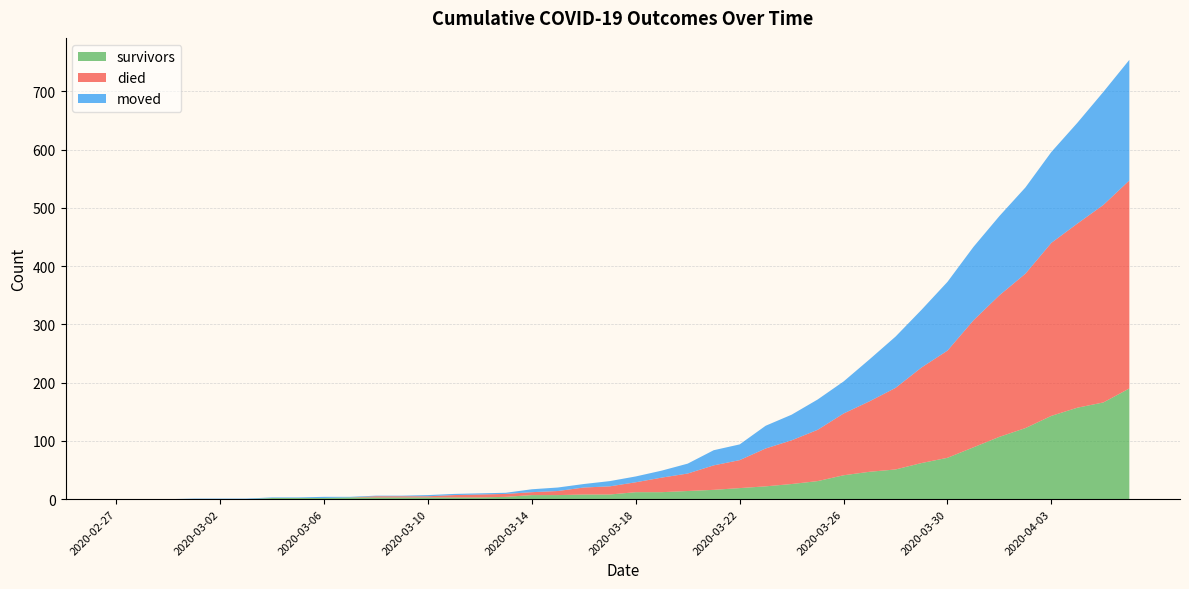

Reading left to right, what are all the values shown in this chart?

survivors: 0	0	0	0	0	0	2	2	2	3	3	3	3	3	3	4	7	7	8	8	12	12	14	16	19	22	26	31	41	47	51	62	71	89	107	122	143	157	166	190
died: 0	0	0	0	0	0	0	0	0	0	2	2	2	4	5	5	5	7	12	14	17	25	30	42	48	65	75	88	106	121	140	164	184	218	243	265	297	316	339	357
moved: 0	0	0	1	1	1	1	1	2	1	1	1	2	2	2	2	5	6	6	9	10	12	17	26	27	39	44	52	55	72	88	99	118	126	136	148	156	173	194	207